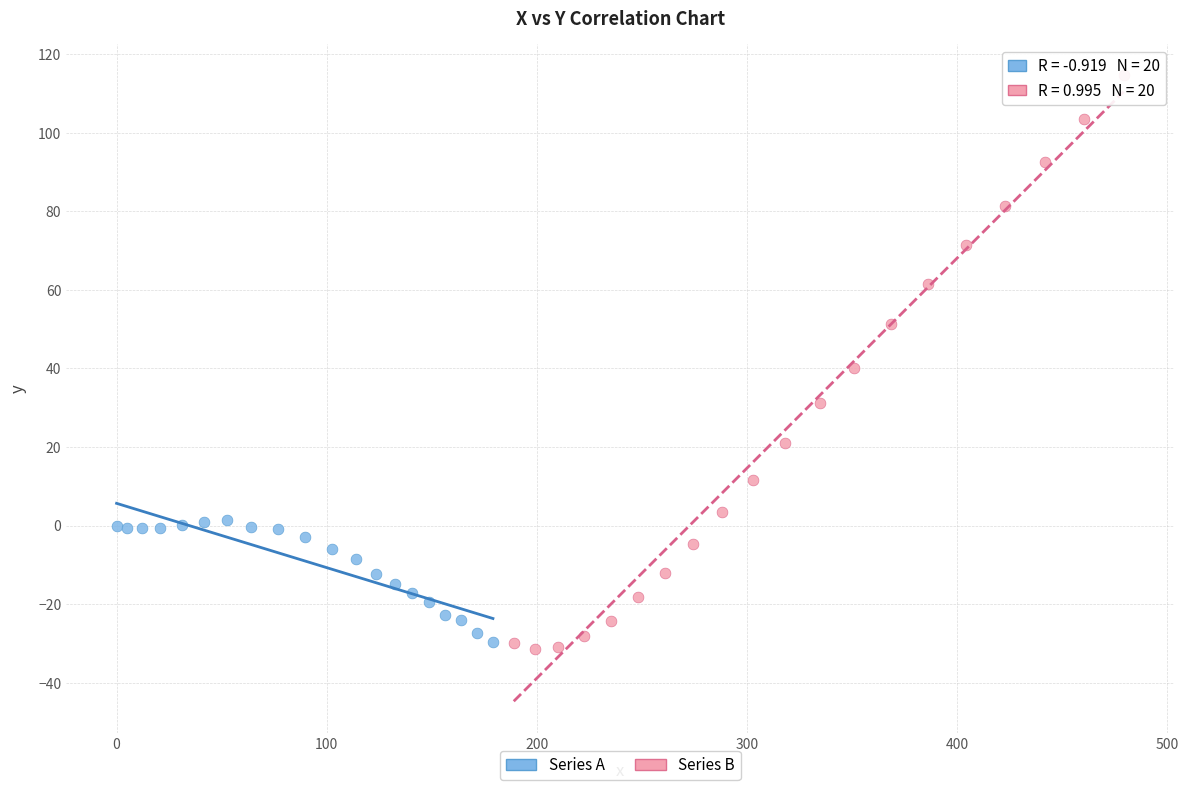

What are all the series names shown in the legend?

Series A, Series B